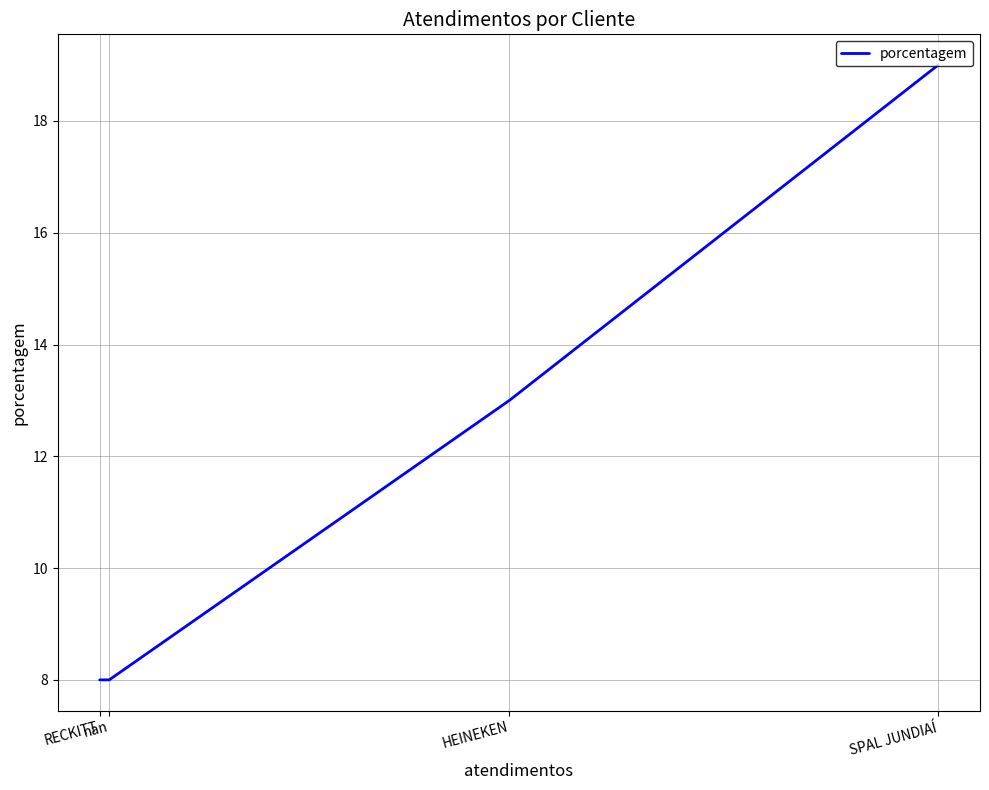

What is the maximum value shown in the chart?

19